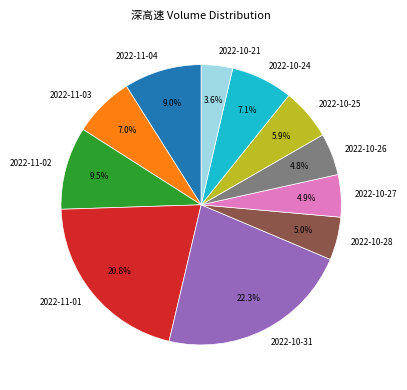

Is the sum of 2022-10-31 and 2022-10-27 greater than half?

No